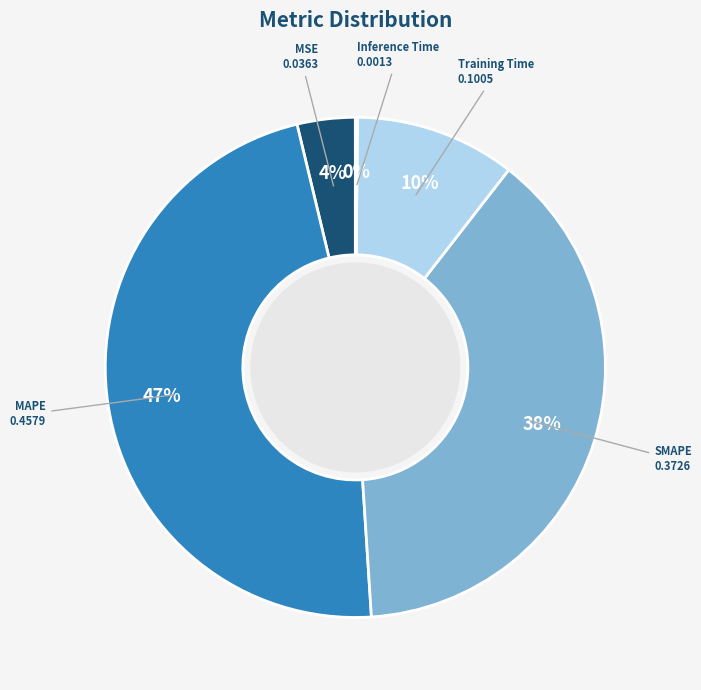

Is it true that MAPE is 47% of the pie?

True